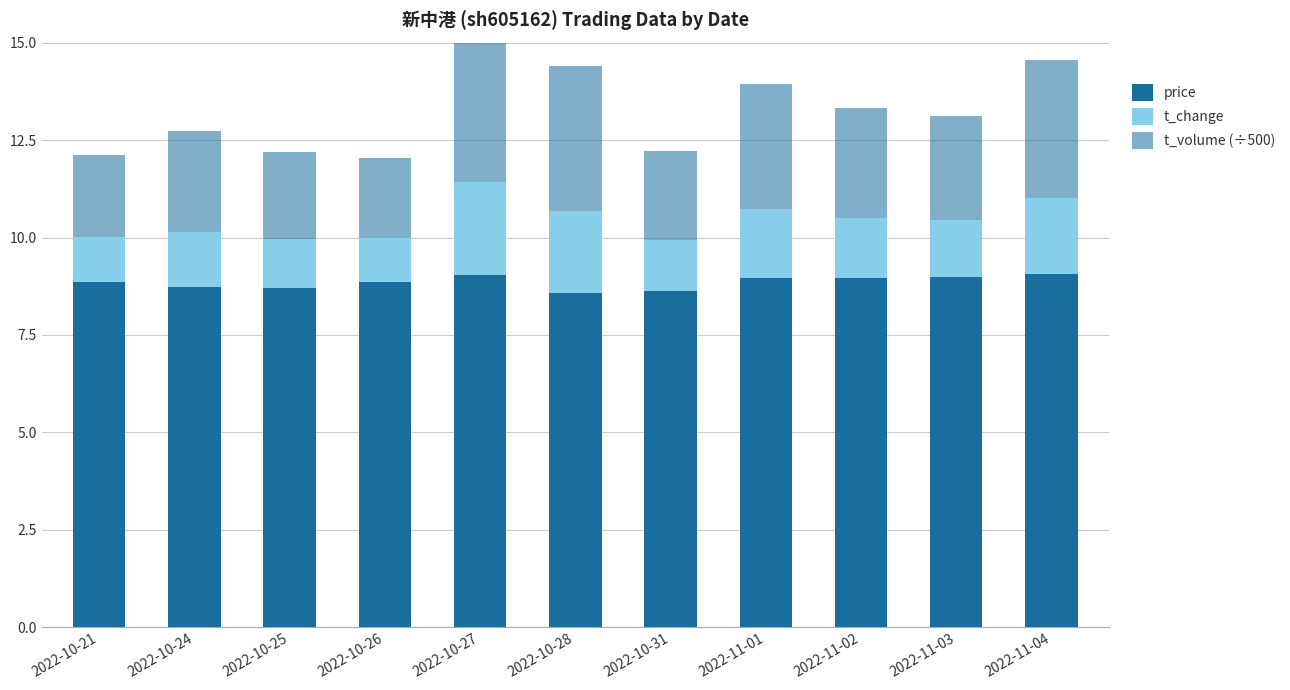

Does the chart contain any negative values?

No